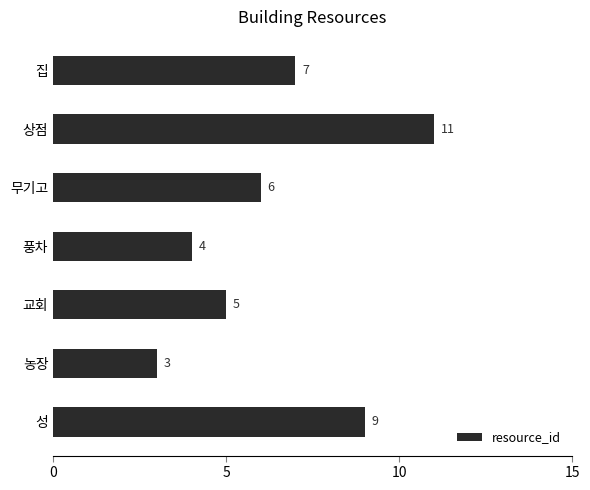

At which label is the value closest to 7?

집